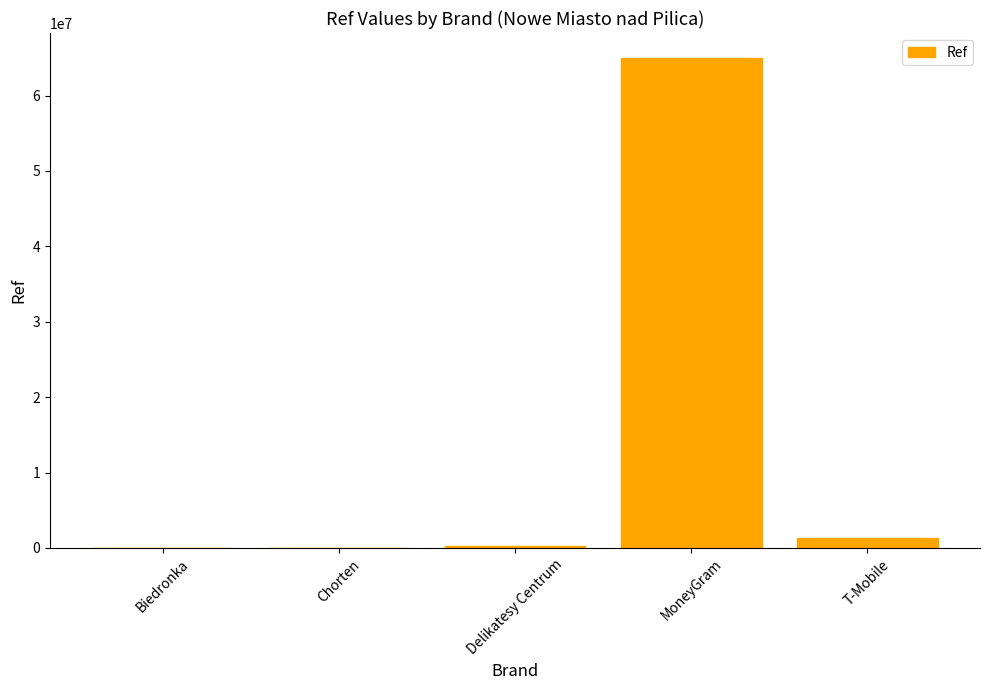

What is the sum of all values?

66635581